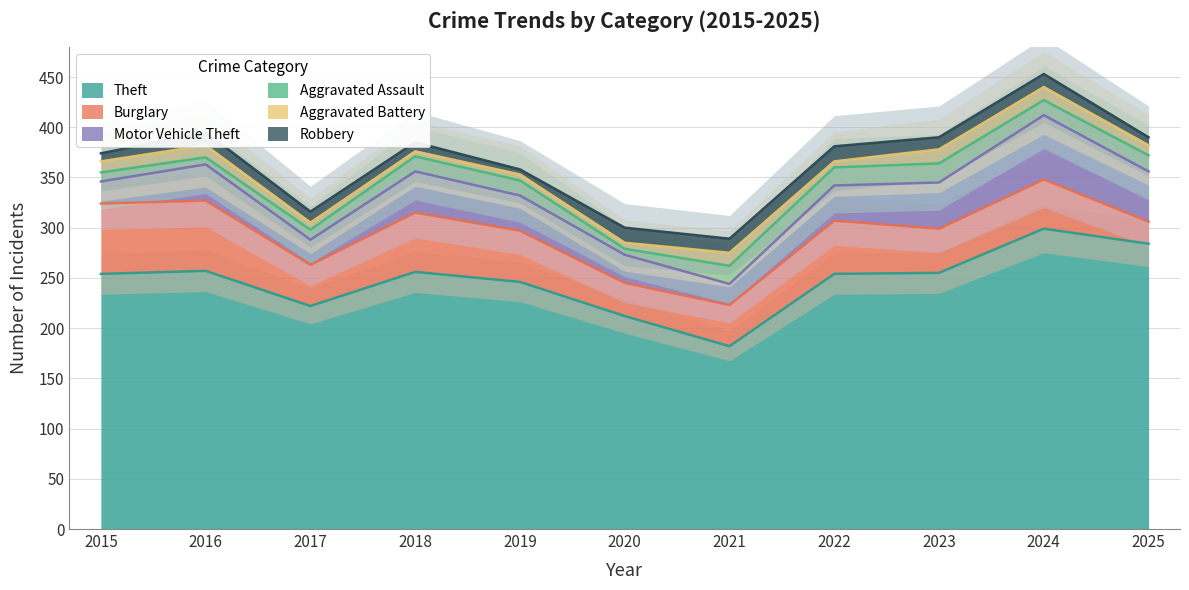

How many values in the Theft series are below 254?

4